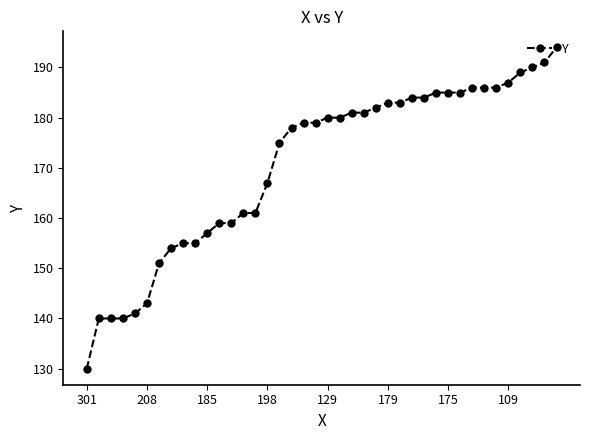

What is the smallest value displayed?

130